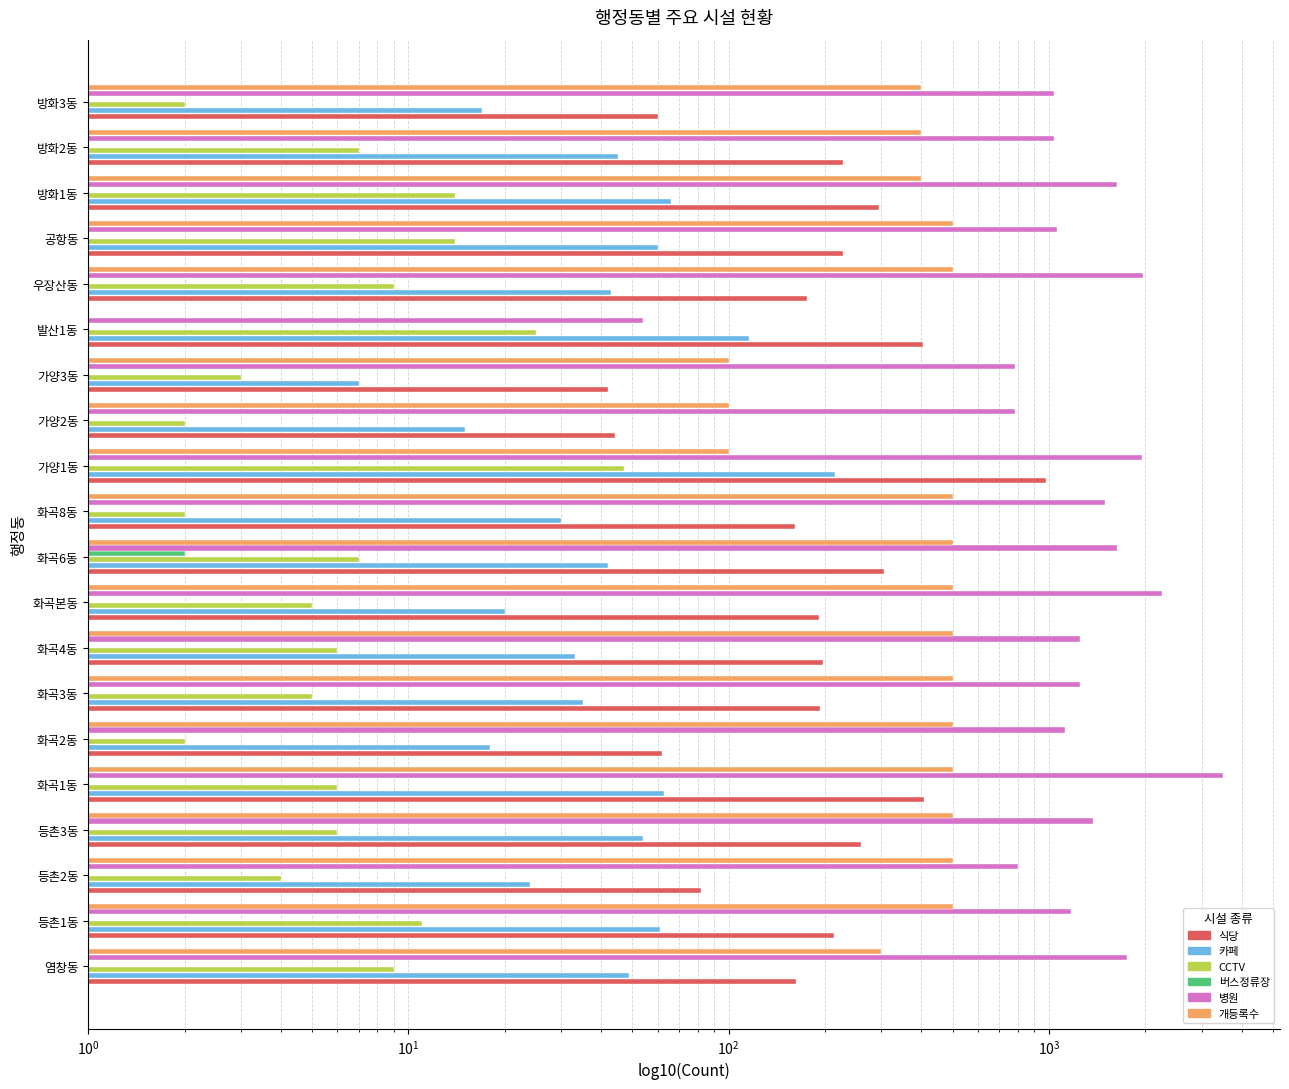

What is the difference between the maximum and minimum values in the 버스정류장 series?

2